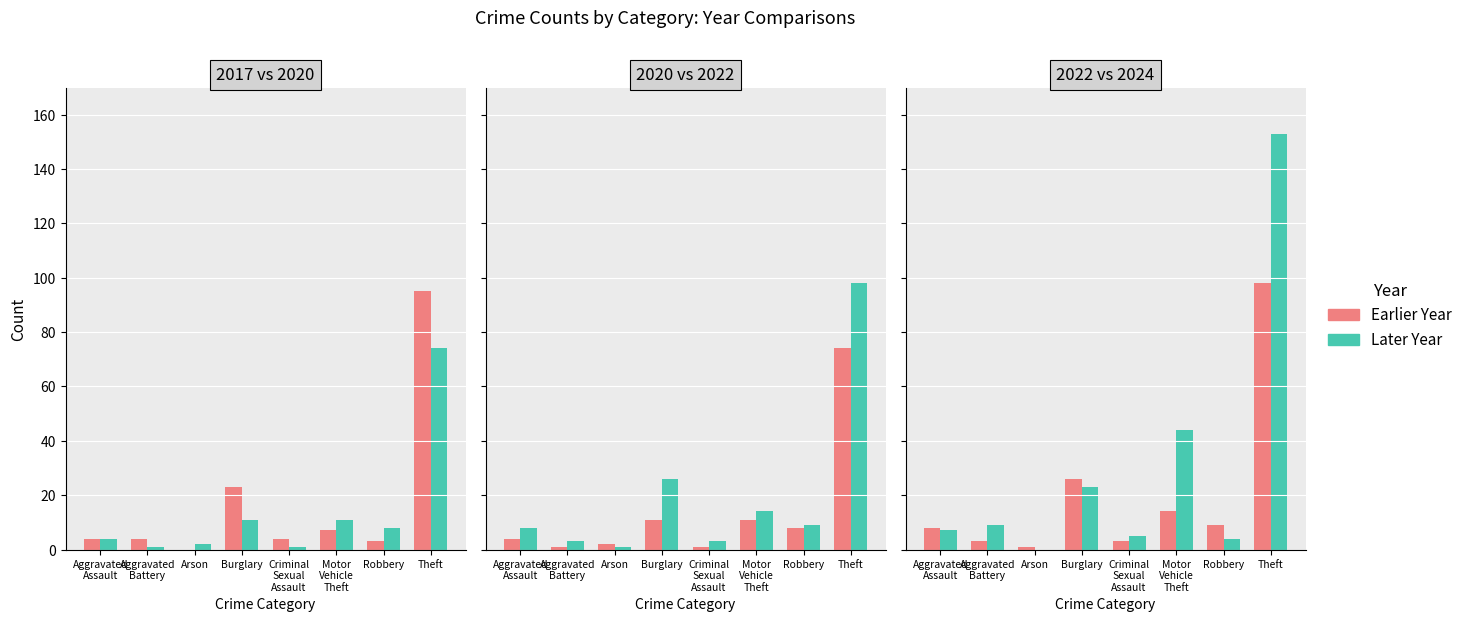

Which label corresponds to the largest value in the chart?

Theft